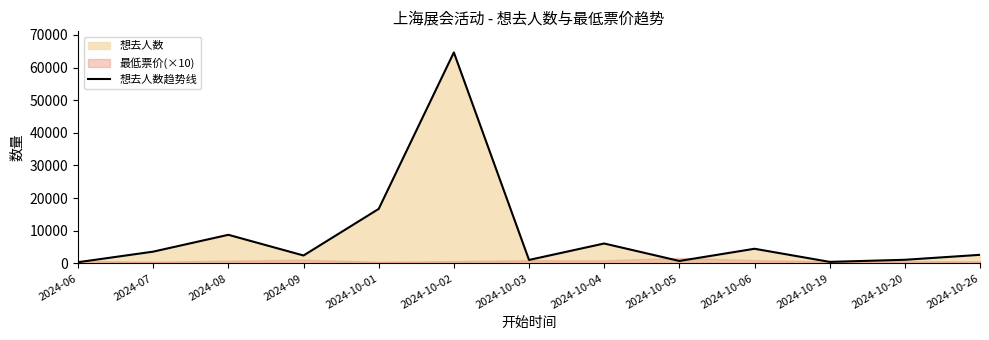

Between 2024-10-26 and 2024-08, which is larger?

2024-08